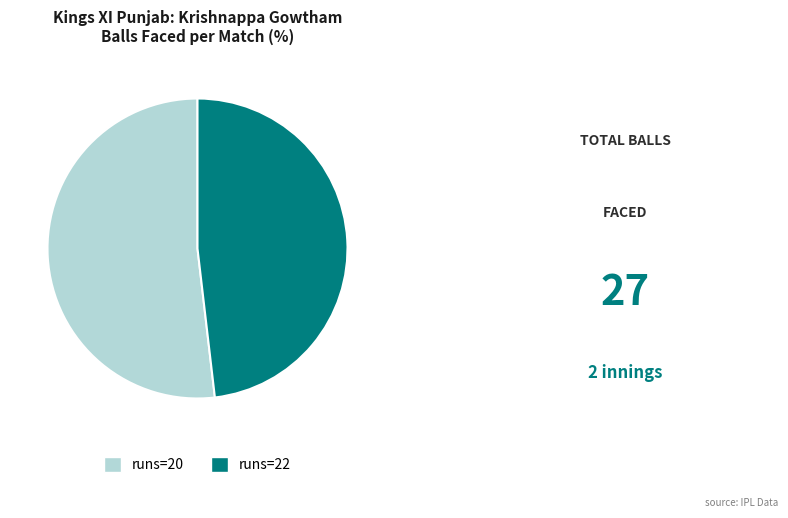

Rank the categories by value from lowest to highest.

runs=22, runs=20